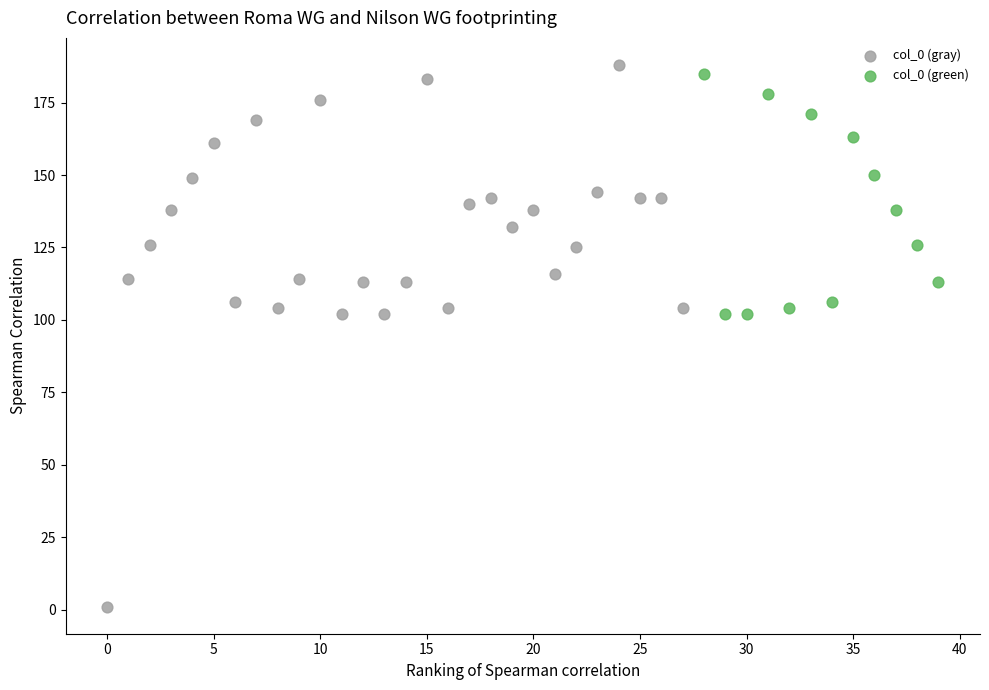

Which series reaches the maximum Y coordinate?

col_0 (gray)